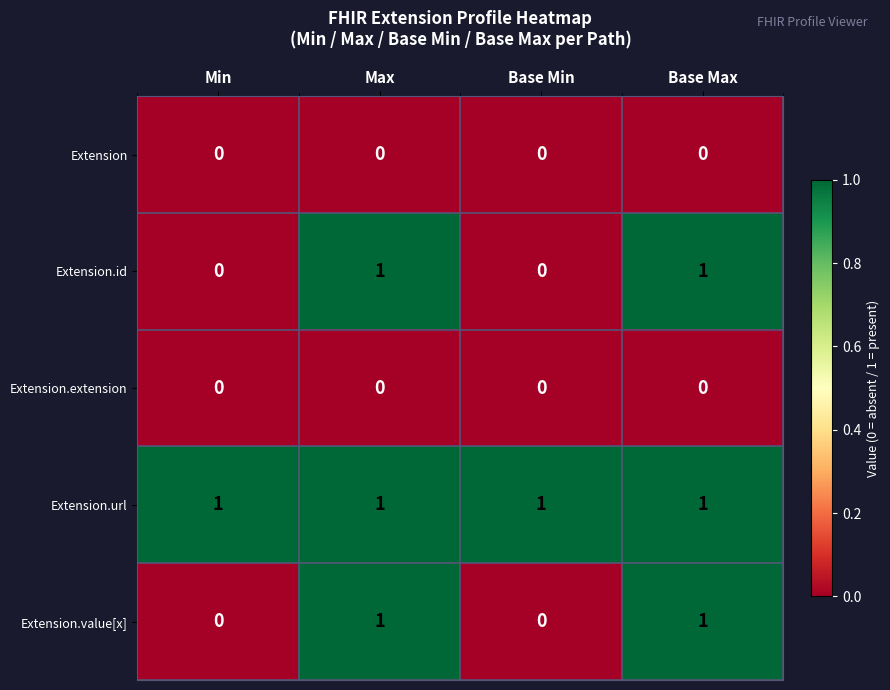

True or false: Extension.id has a value of 0 at Min.

True